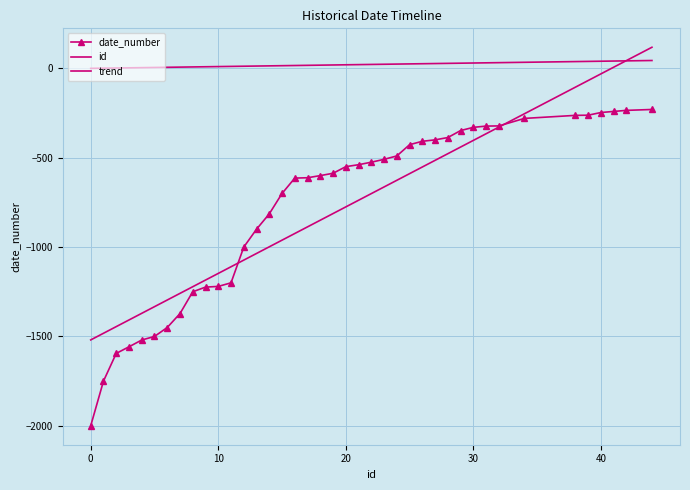

How many data points in date_number are less than -550?

20